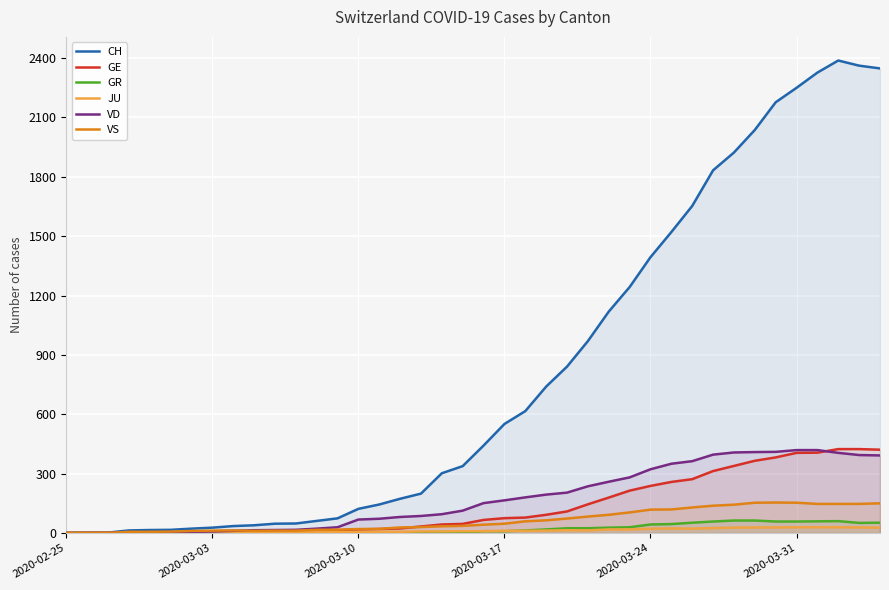

The value of CH at 2020-02-25 is 0. True or false?

True